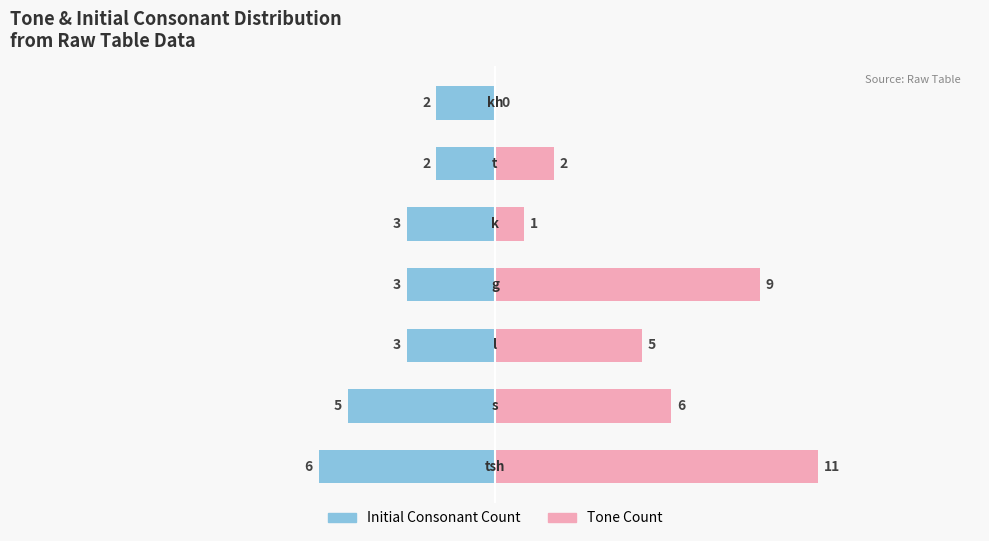

Between 3 and 4, which series saw the biggest shift?

Tone Count